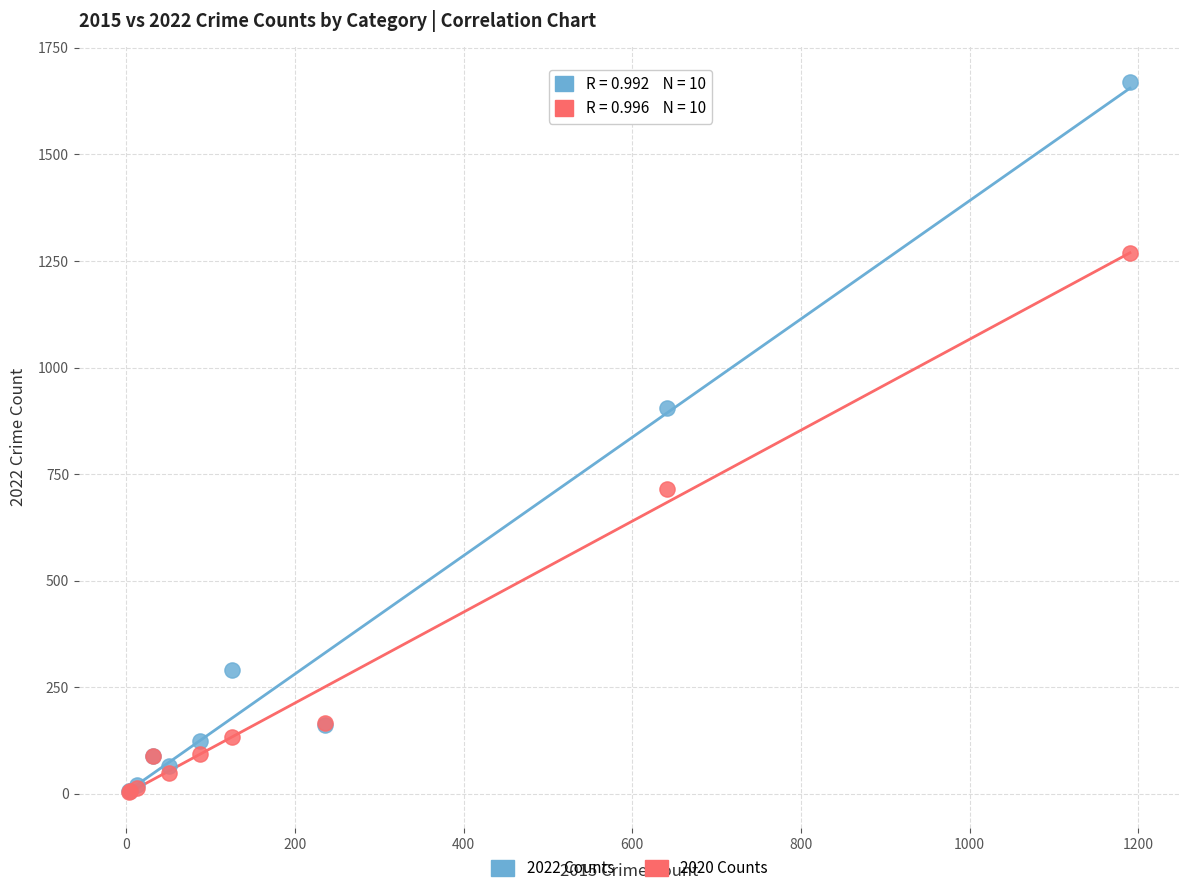

Which series has the widest spread of Y values?

2022 Counts